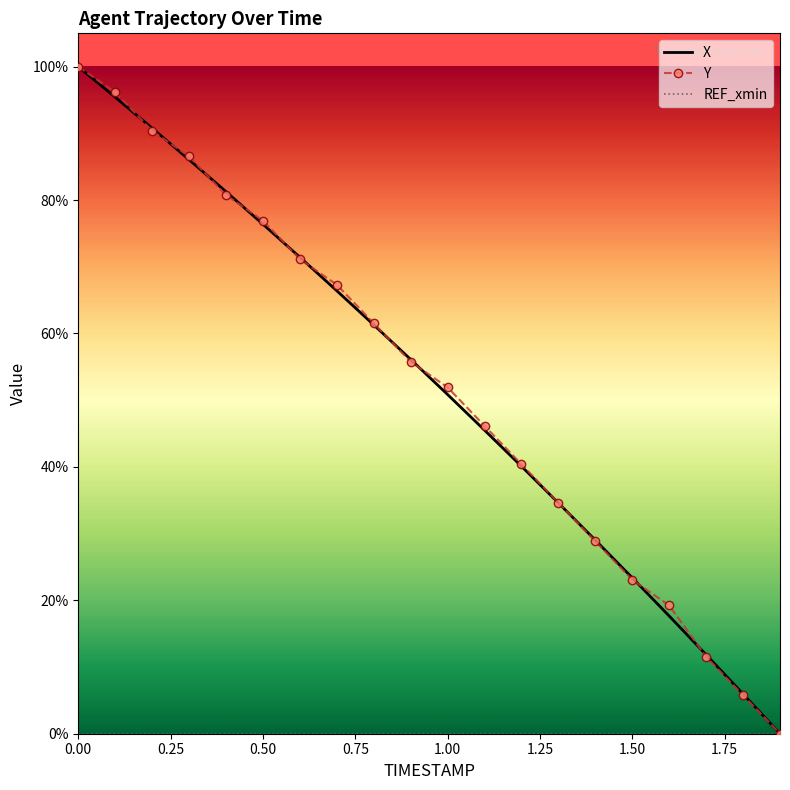

How many values in the Y series exceed 0?

19